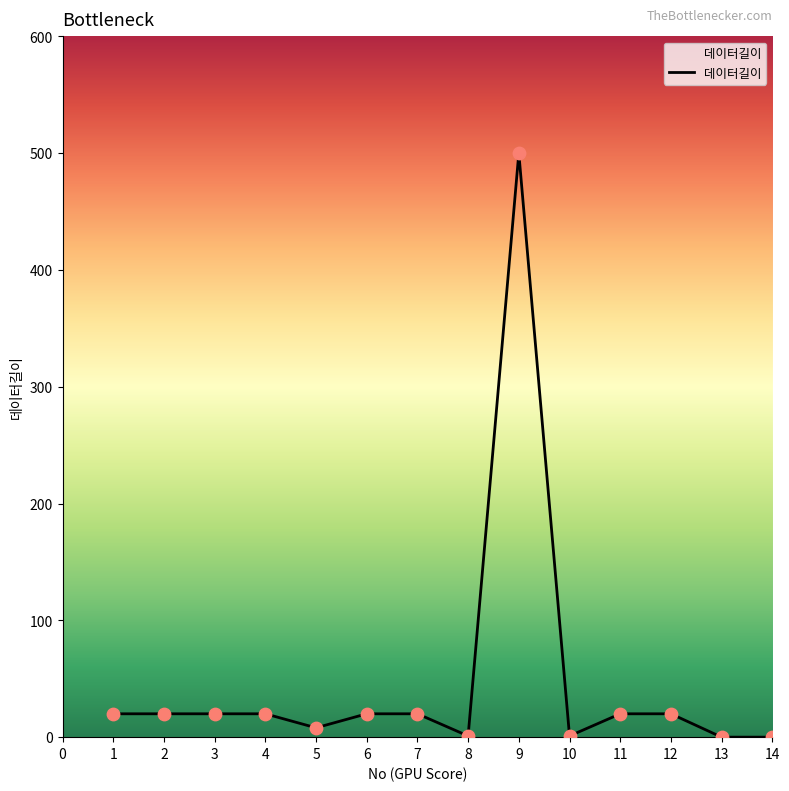

What is the ratio of the value at 12 to the value at 1?

1.0